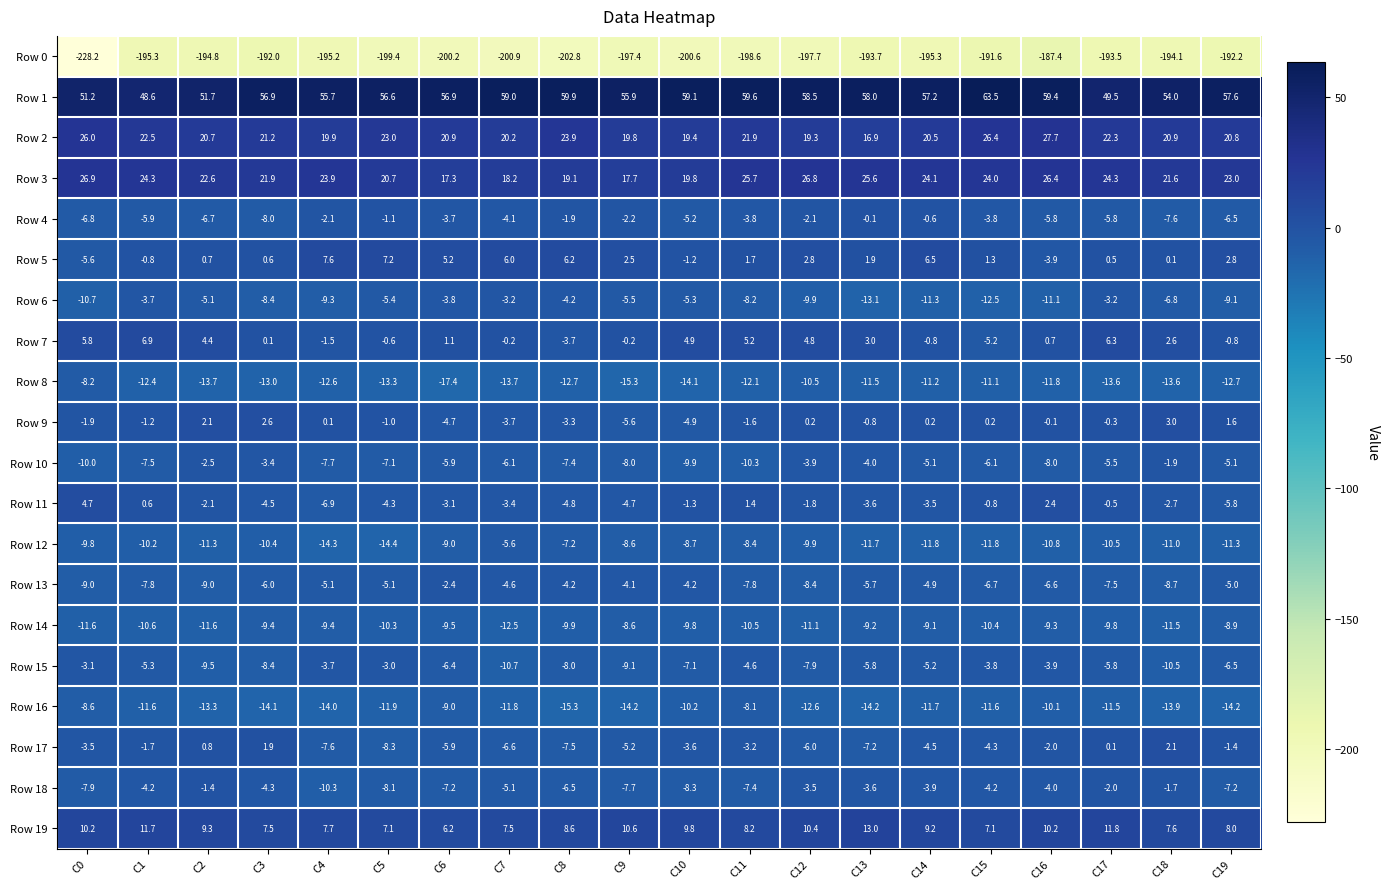

Which series has the largest total across all categories?

Row 1